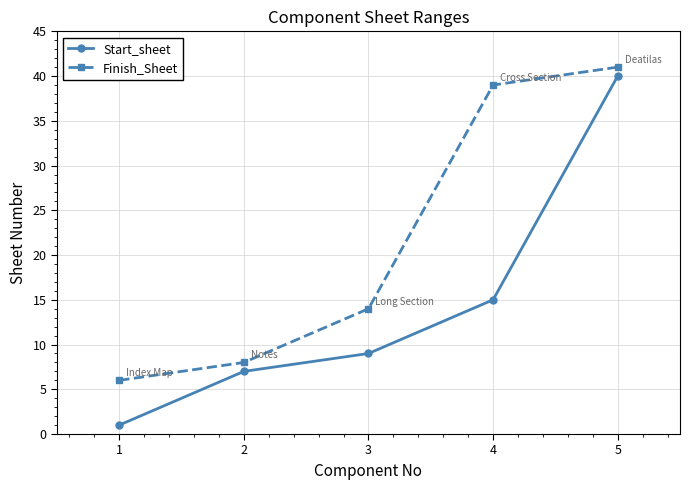

True or false: Start_sheet has a value of 15 at 4.

True